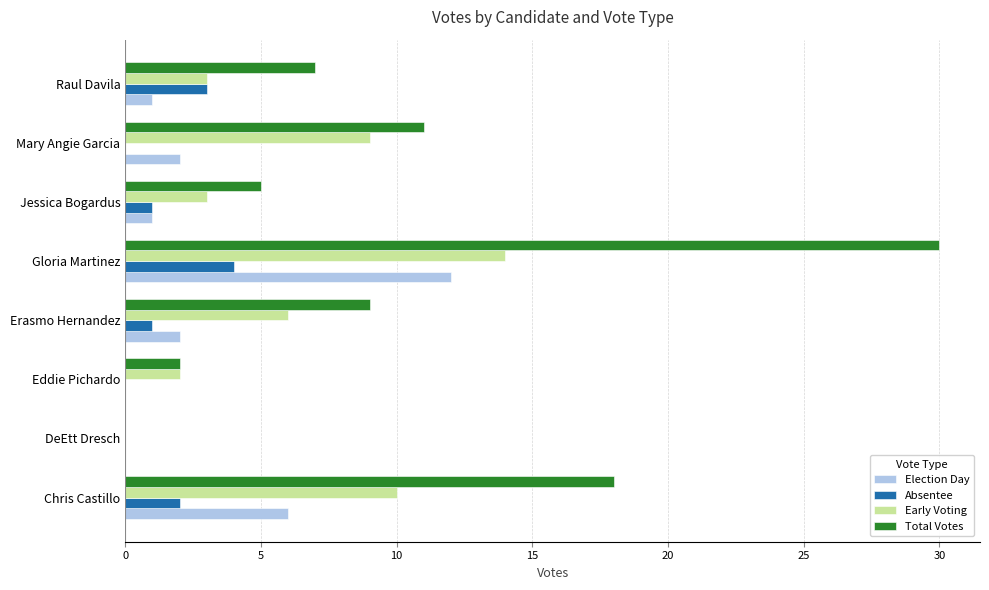

Between Gloria Martinez and Raul Davila, which series saw the biggest shift?

Total Votes